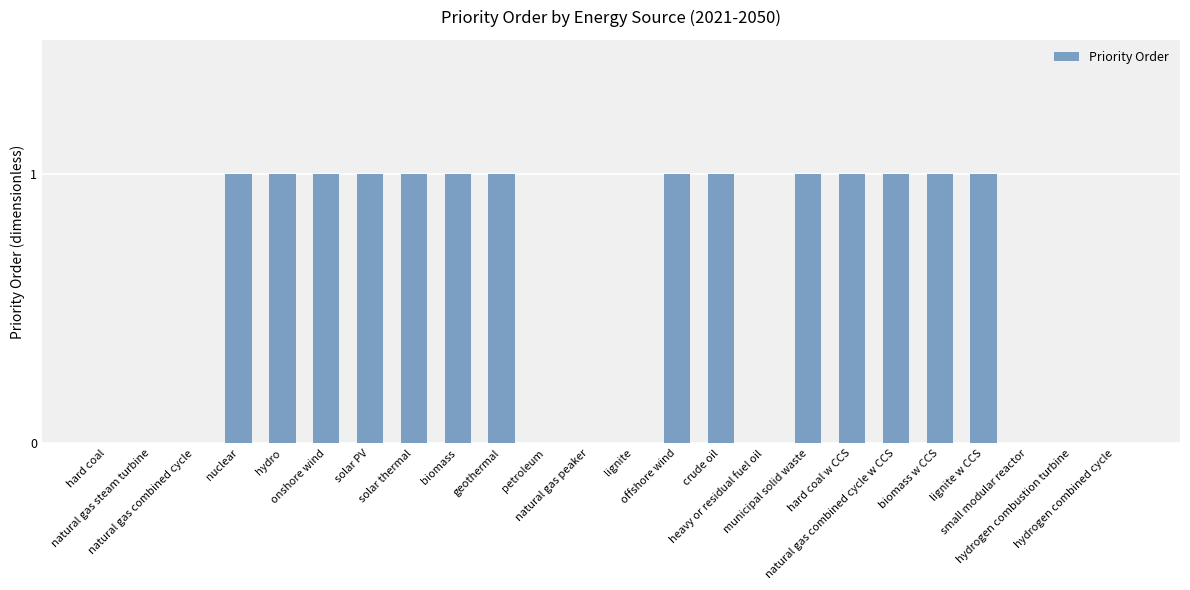

Reading left to right, what are all the values shown in this chart?

hard coal=0	natural gas steam turbine=0	natural gas combined cycle=0	nuclear=1	hydro=1	onshore wind=1	solar PV=1	solar thermal=1	biomass=1	geothermal=1	petroleum=0	natural gas peaker=0	lignite=0	offshore wind=1	crude oil=1	heavy or residual fuel oil=0	municipal solid waste=1	hard coal w CCS=1	natural gas combined cycle w CCS=1	biomass w CCS=1	lignite w CCS=1	small modular reactor=0	hydrogen combustion turbine=0	hydrogen combined cycle=0